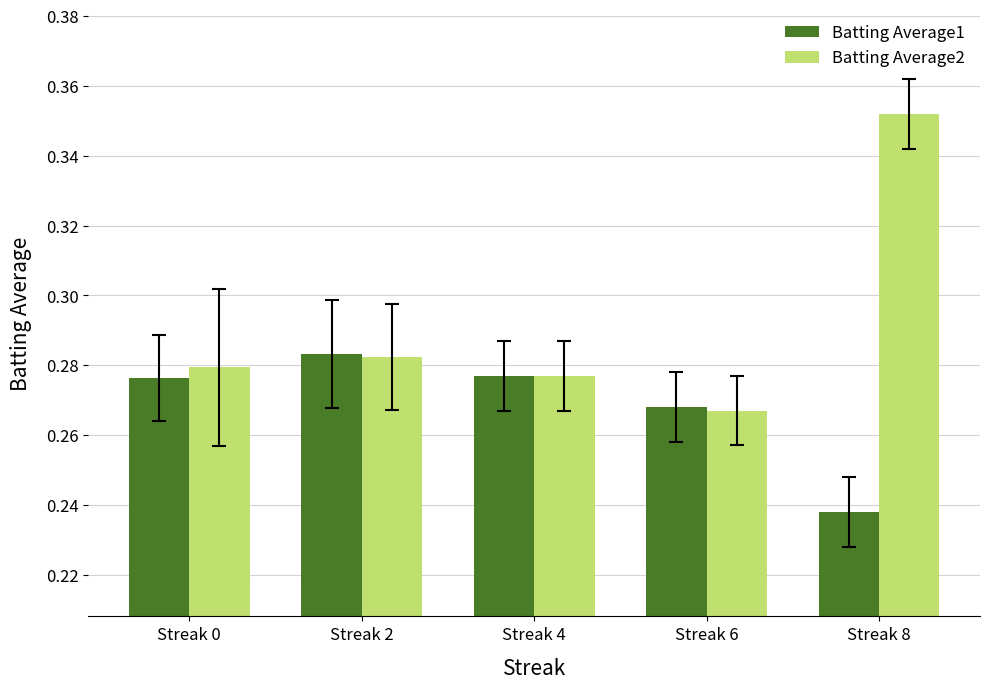

Is it true that Batting Average1 equals 0.4 at Streak 0?

False